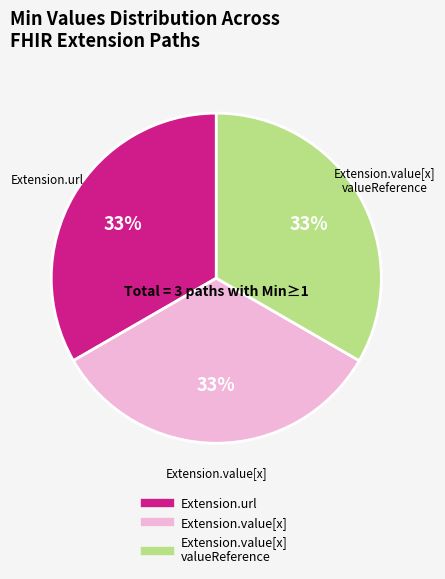

Is there any slice that represents more than half of the pie?

No